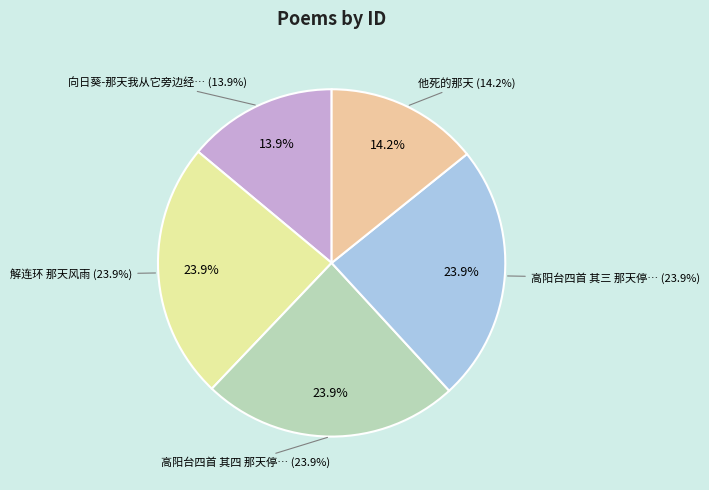

Does 解连环 那天风雨 account for over 50% of the chart?

No